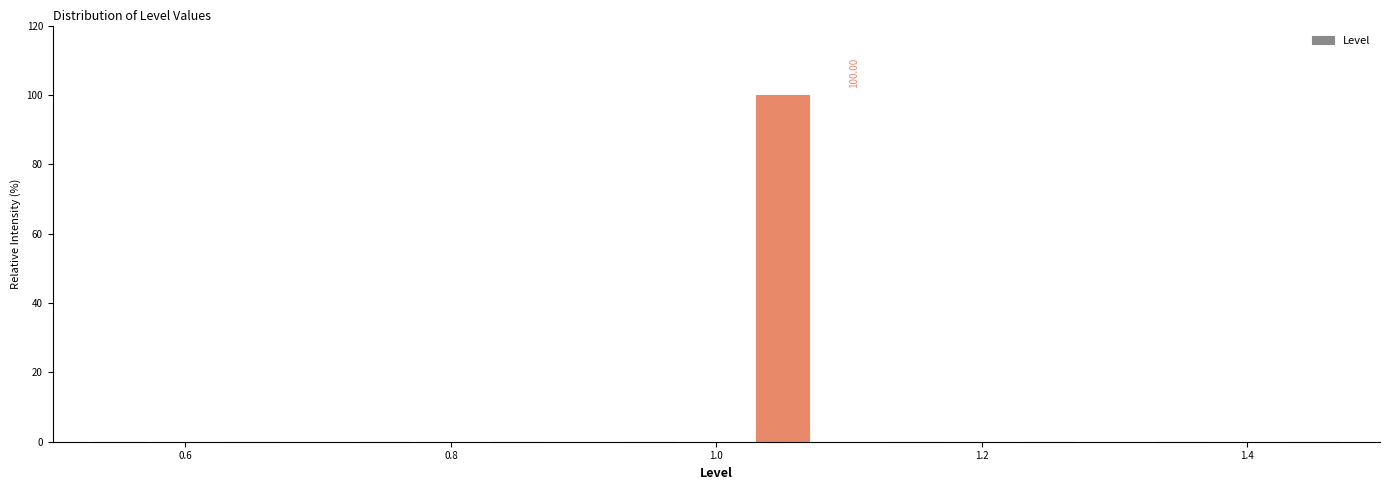

Which range on the x-axis has the tallest bar?

1.0 to 1.1